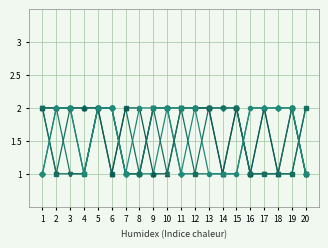

At which category is the sum across all series the highest?

5